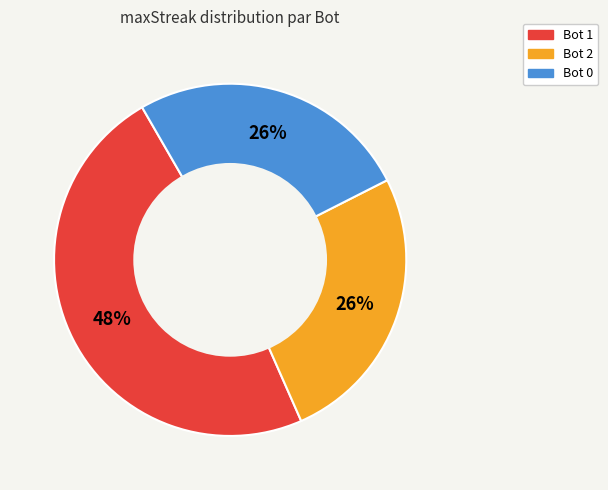

To the nearest percent, what is the difference between the largest and smallest slice percentages?

22%